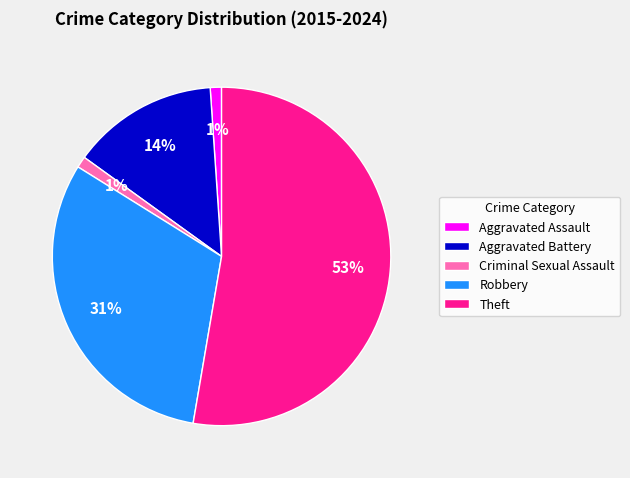

To the nearest percent, what is the difference between the largest and smallest slice percentages?

52%